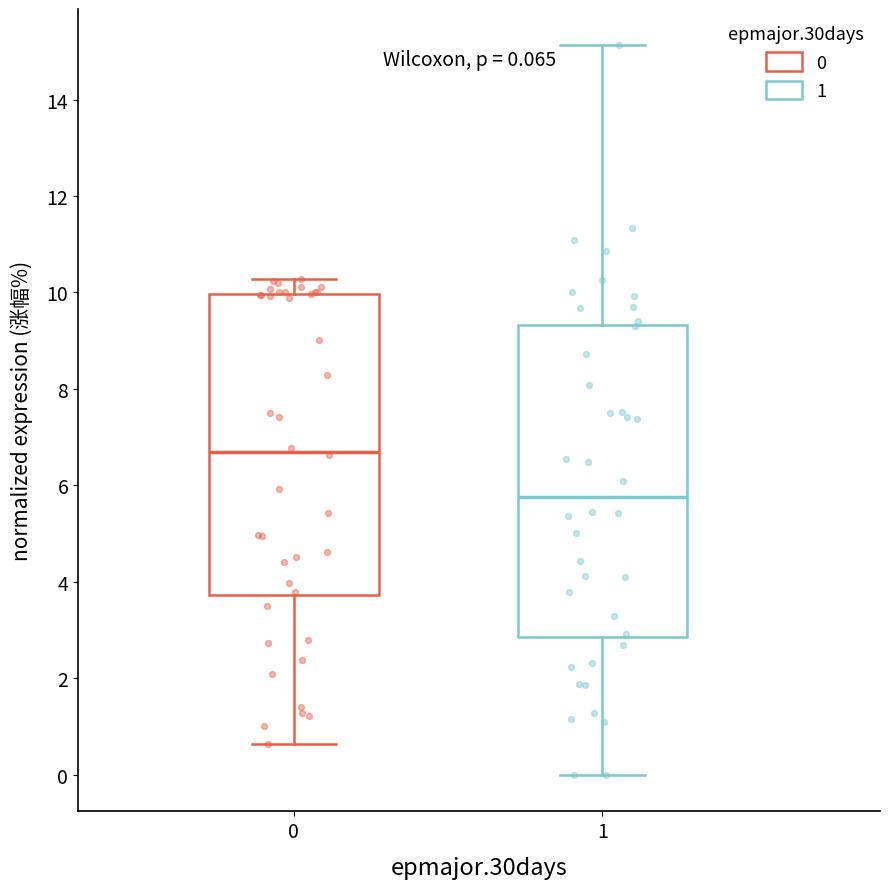

Which box has the lowest median line?

1